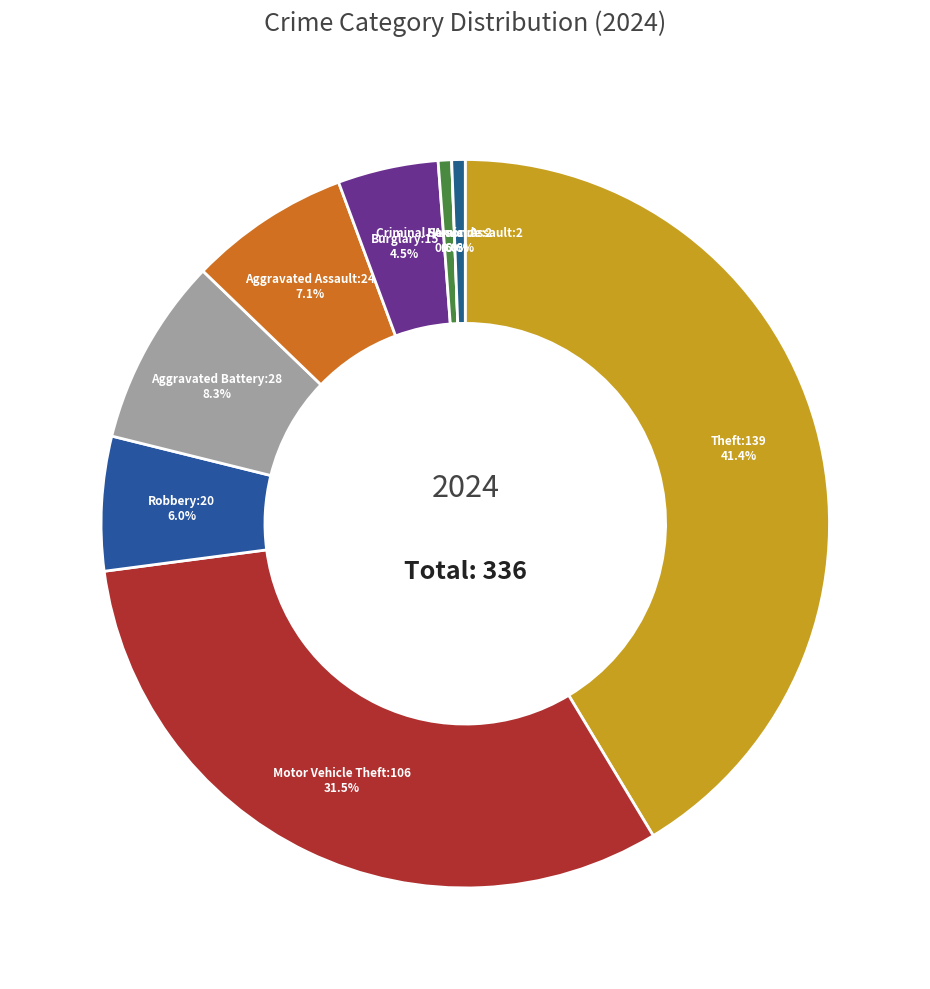

What is the change in value from Motor Vehicle Theft to Burglary?

-91